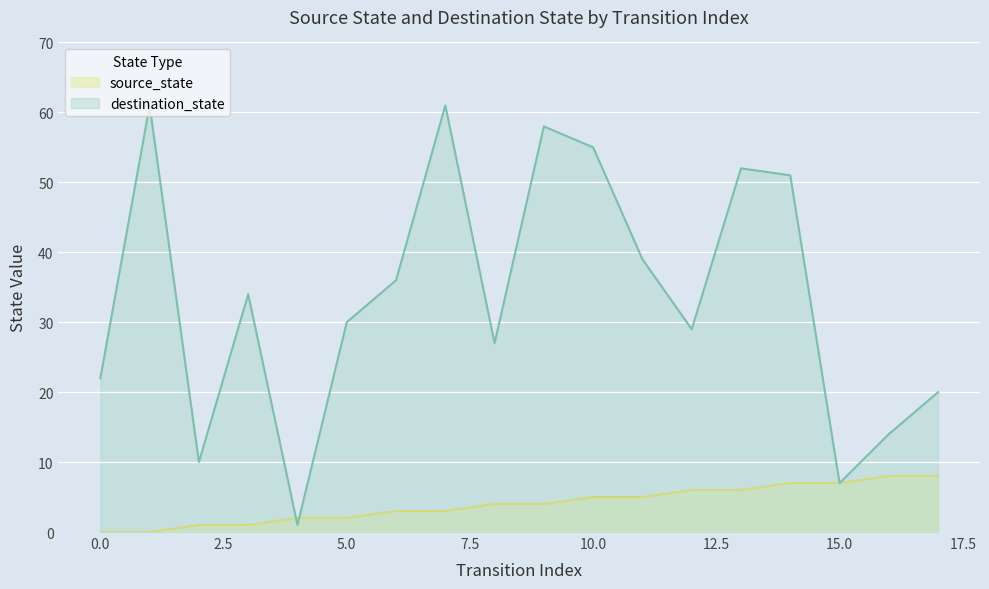

What is the value of the source_state point at the 5th from the left?

2